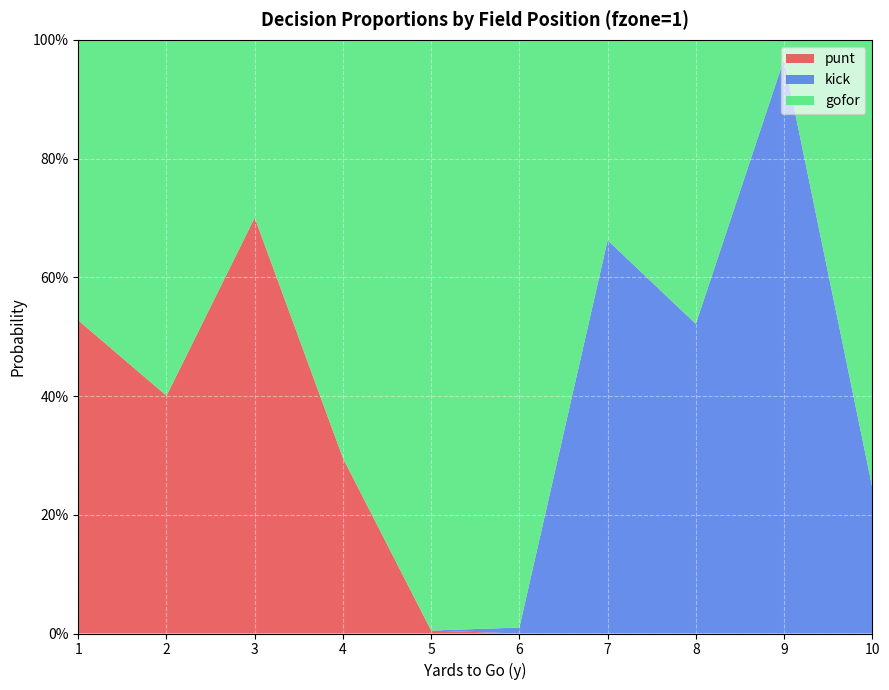

Reading right to left, list all the values displayed in this chart.

gofor: 0.8	0.0	0.5	0.3	1.0	1.0	0.7	0.3	0.6	0.5
punt: 0.0	0.0	0.0	0.0	0.0	0.0	0.3	0.7	0.4	0.5
kick: 0.2	1.0	0.5	0.7	0.0	0.0	0.0	0.0	0.0	0.0